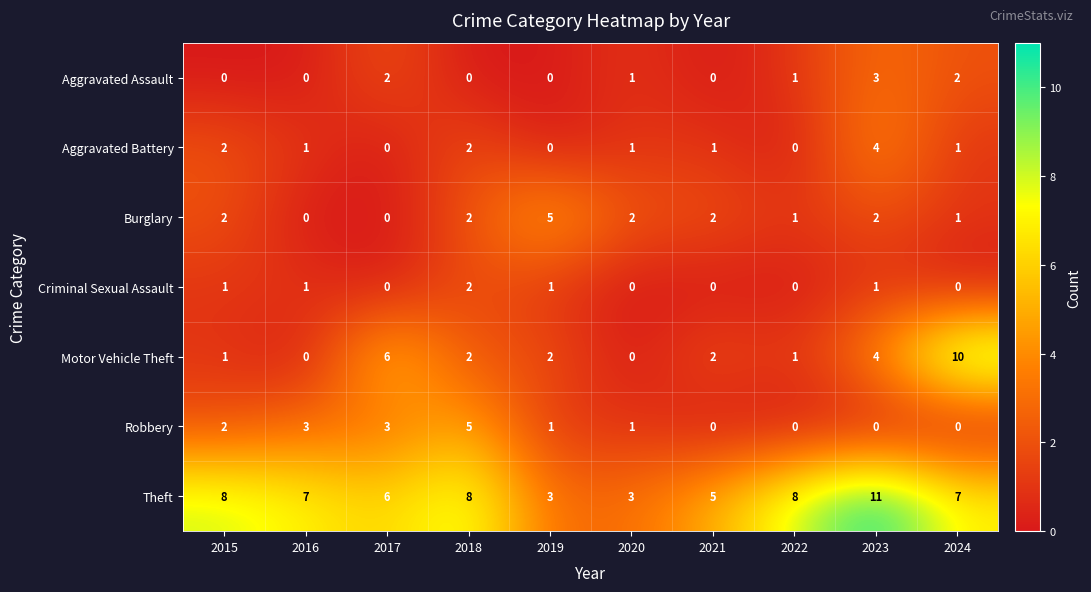

Is it true that Aggravated Battery equals -1 at 2022?

False